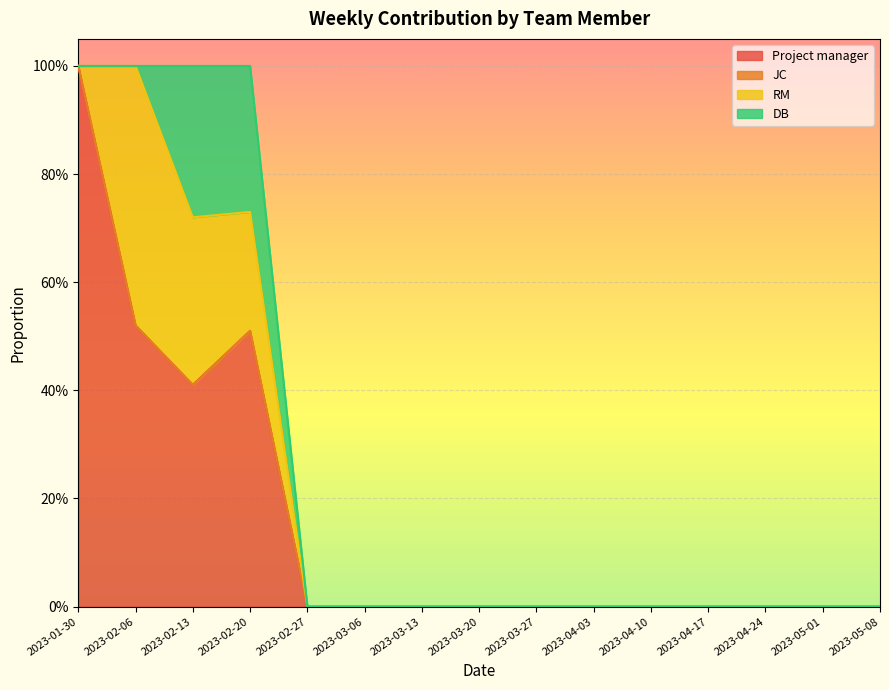

Does the chart display data point markers on the line(s)?

No